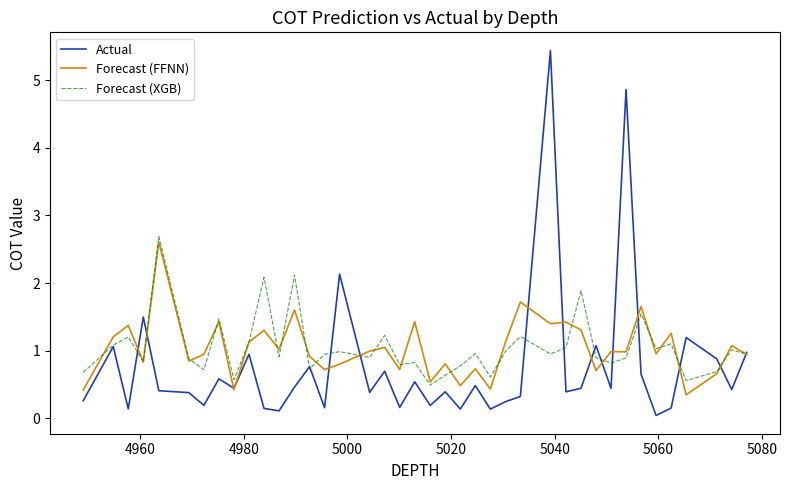

Which series has the widest spread of values?

Actual